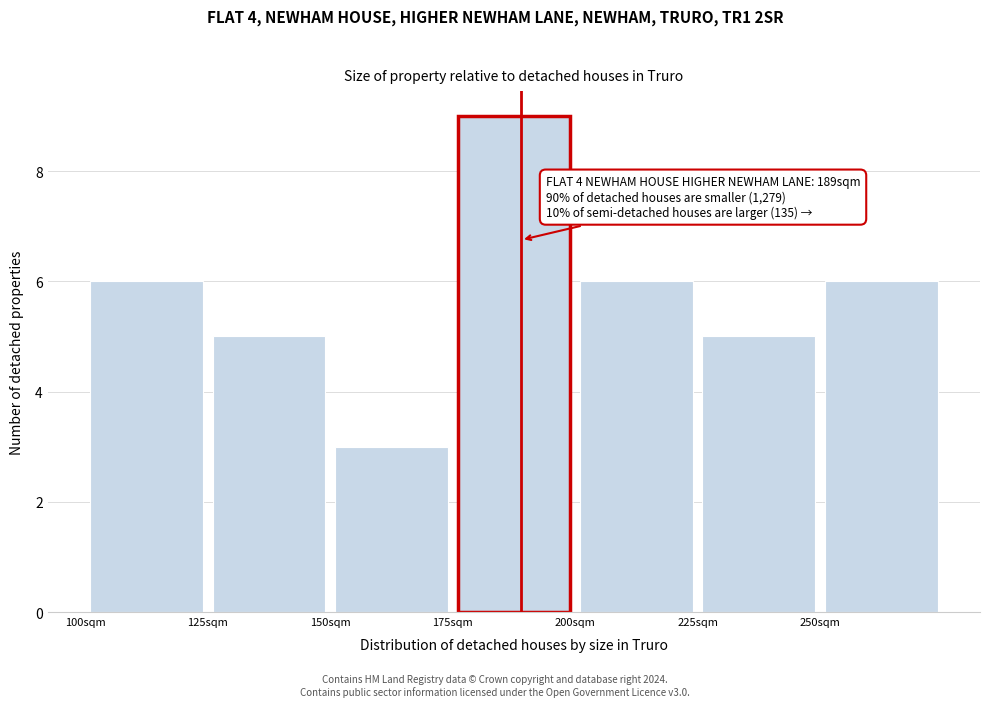

Which range on the x-axis has the tallest bar?

175 to 200